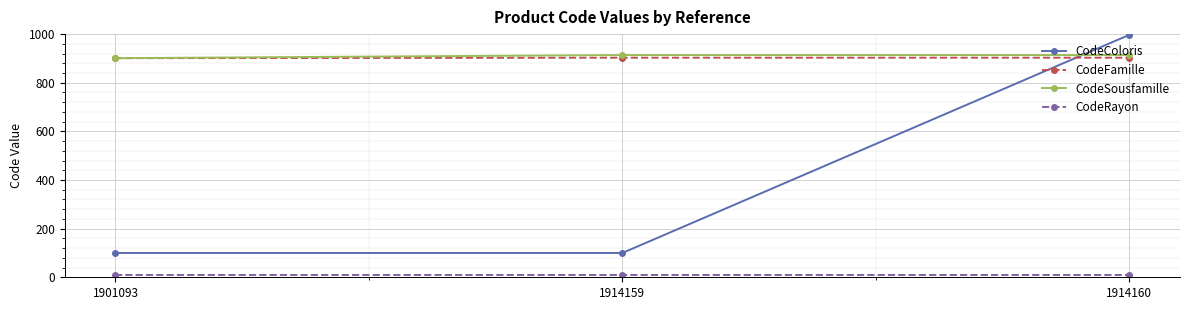

At how many categories does at least one series exceed 593?

3